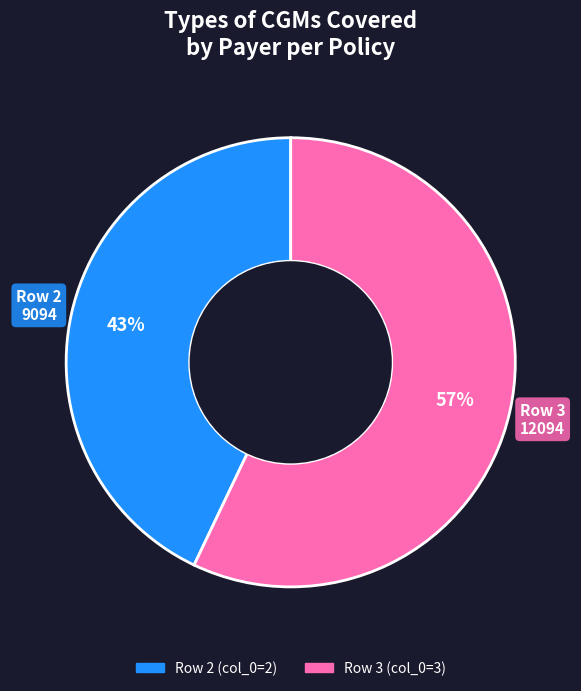

Is there any slice that represents more than half of the pie?

Yes